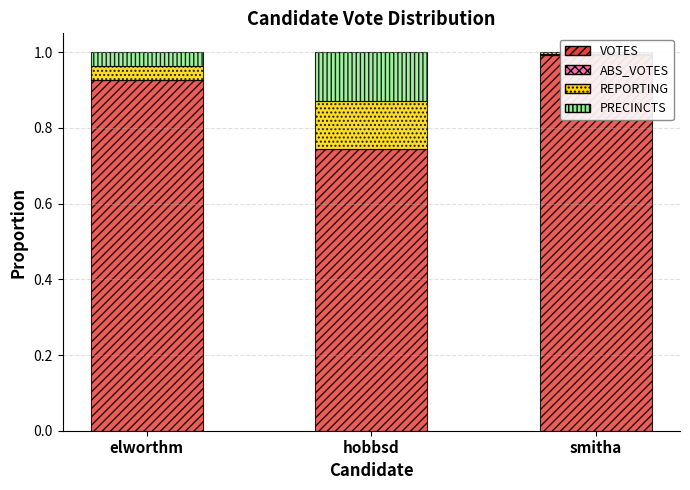

Which category has the highest value across all series?

smitha